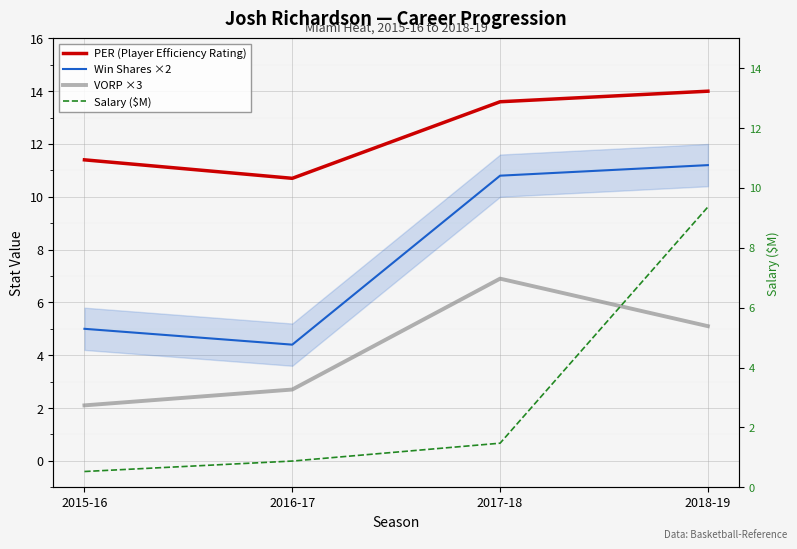

At 2016-17, list the series in order from largest to smallest.

PER (Player Efficiency Rating), Win Shares ×2, VORP ×3, Salary ($M)